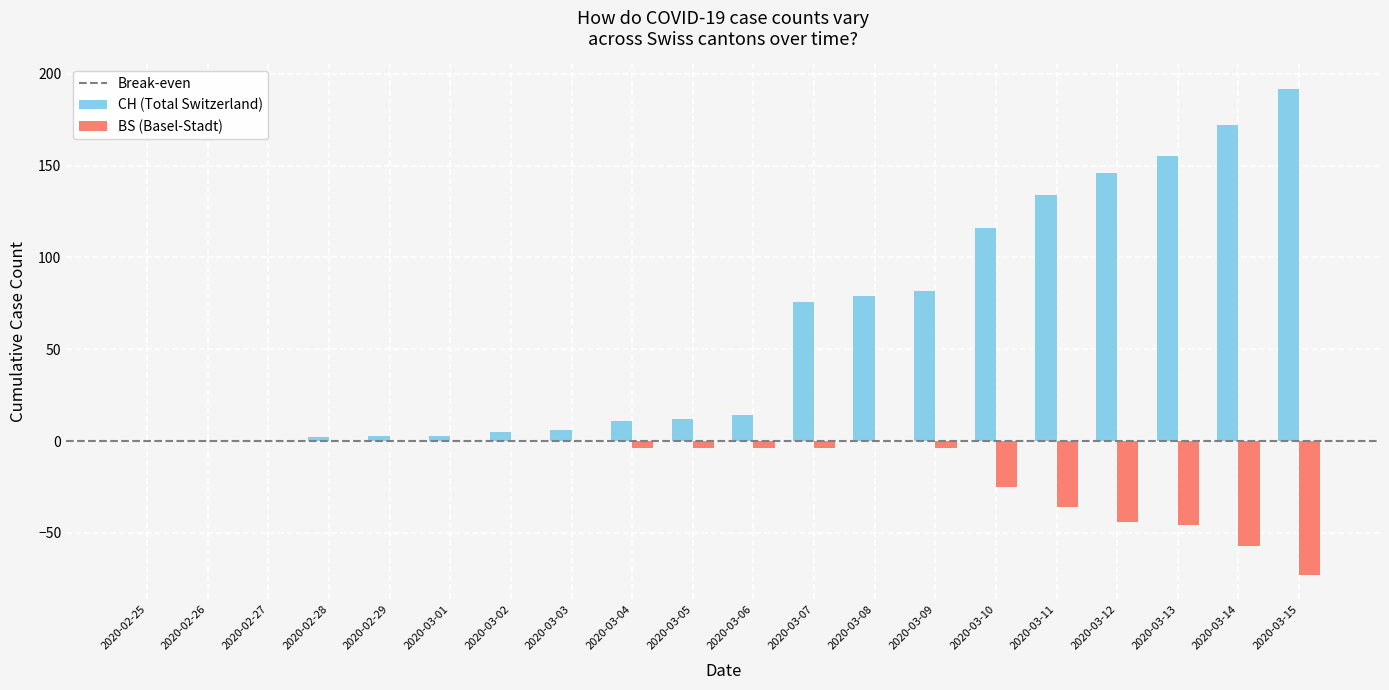

What is the greatest value displayed?

192